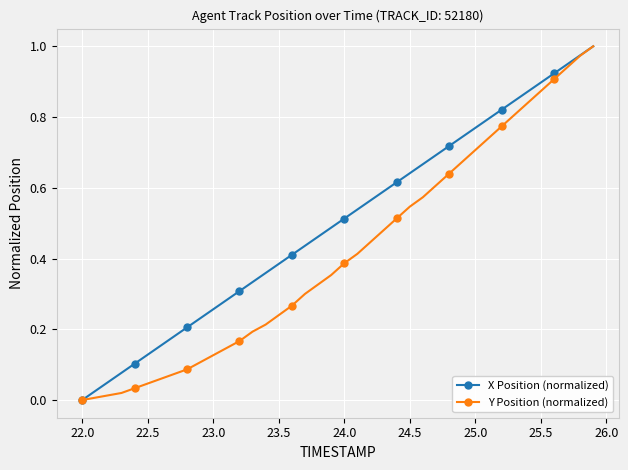

What are all the series names shown in the legend?

X Position (normalized), Y Position (normalized)